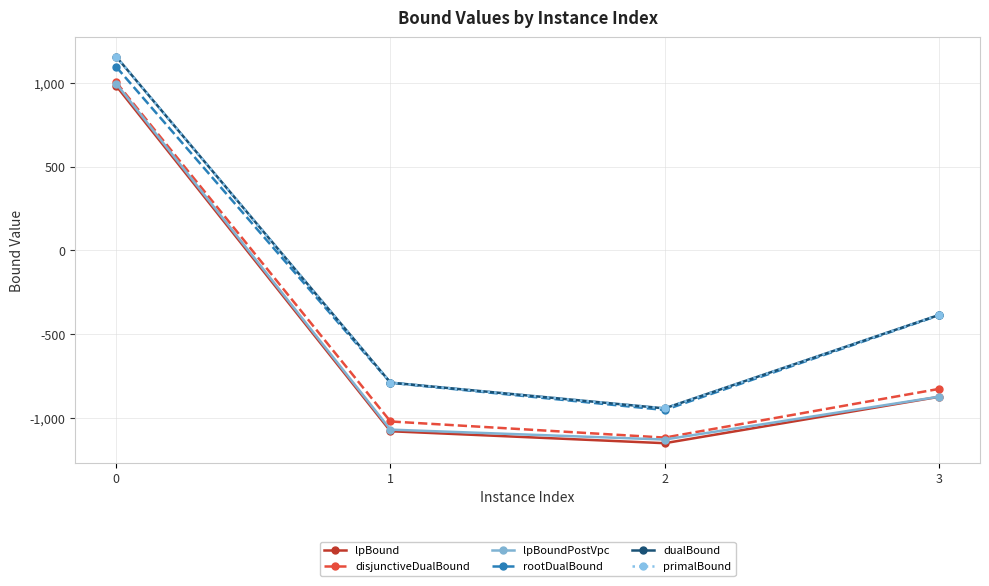

Reading left to right, list all the values displayed in this chart.

lpBound: 983.2	-1080.6	-1152.1	-874.9
disjunctiveDualBound: 1004.8	-1022.2	-1118.6	-827.7
lpBoundPostVpc: 996.9	-1071.0	-1130.3	-874.2
rootDualBound: 1096.8	-790.8	-953.6	-387.5
dualBound: 1158.0	-790.0	-944.0	-386.0
primalBound: 1158.0	-790.0	-944.0	-386.0